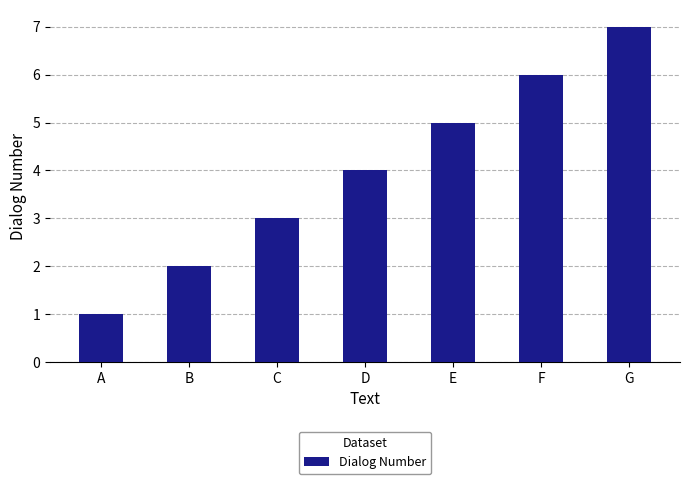

Count the number of categories in the chart.

7